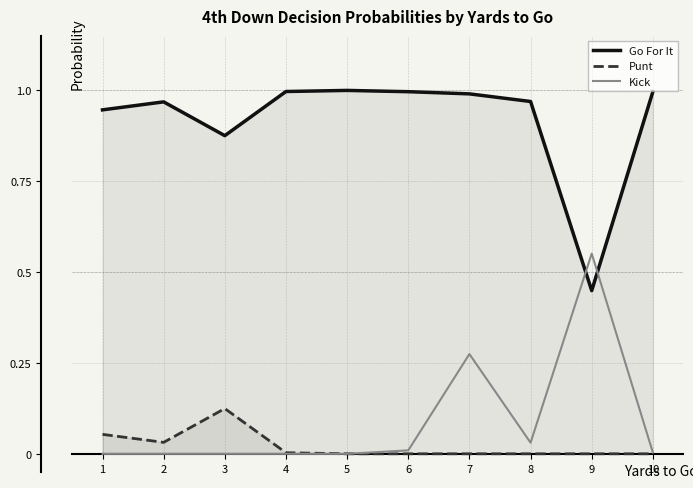

What are all the series names shown in the legend?

Go For It, Punt, Kick